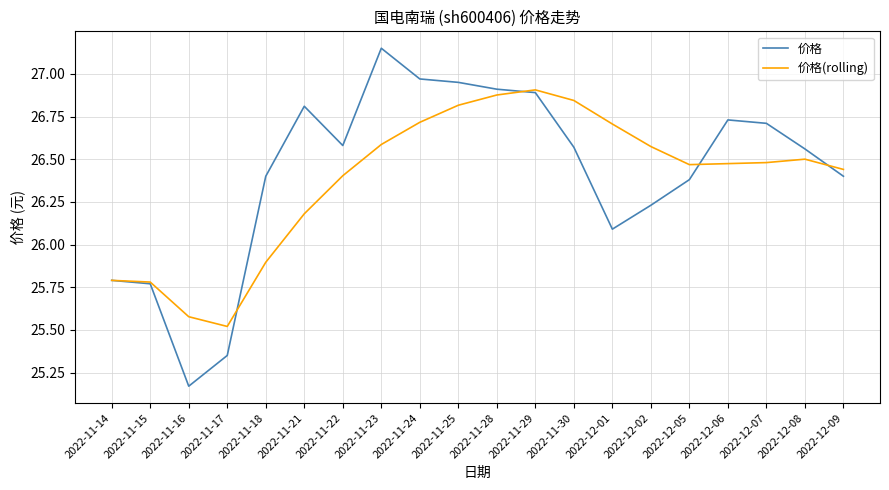

What position from the right is 2022-11-24?

12